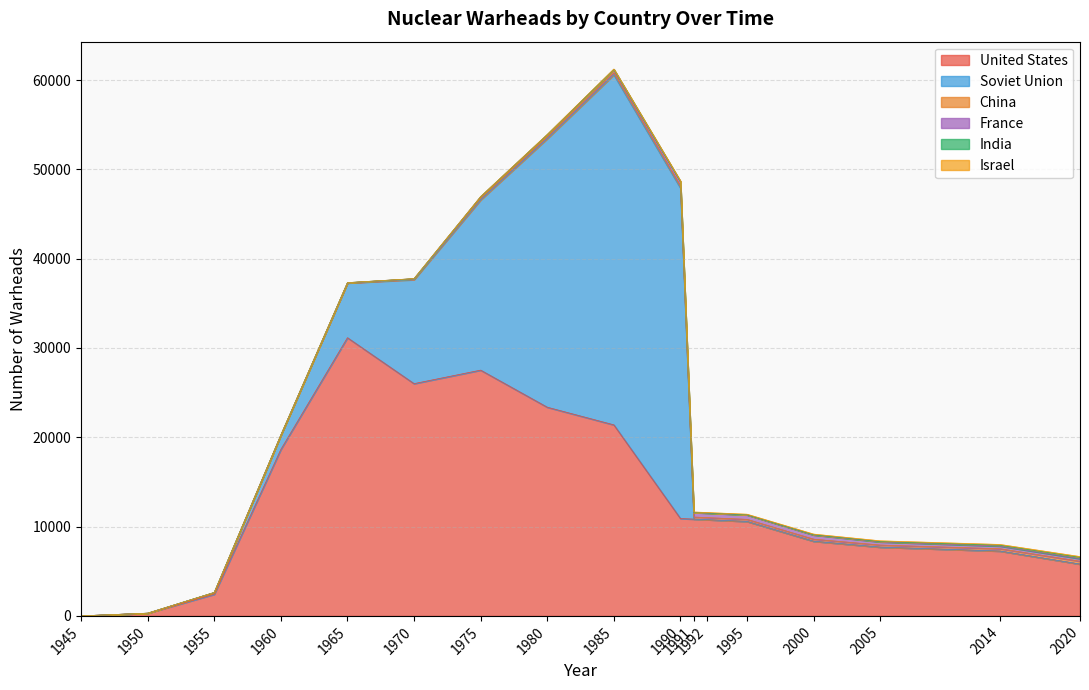

What is the highest value of the France series?

505.0